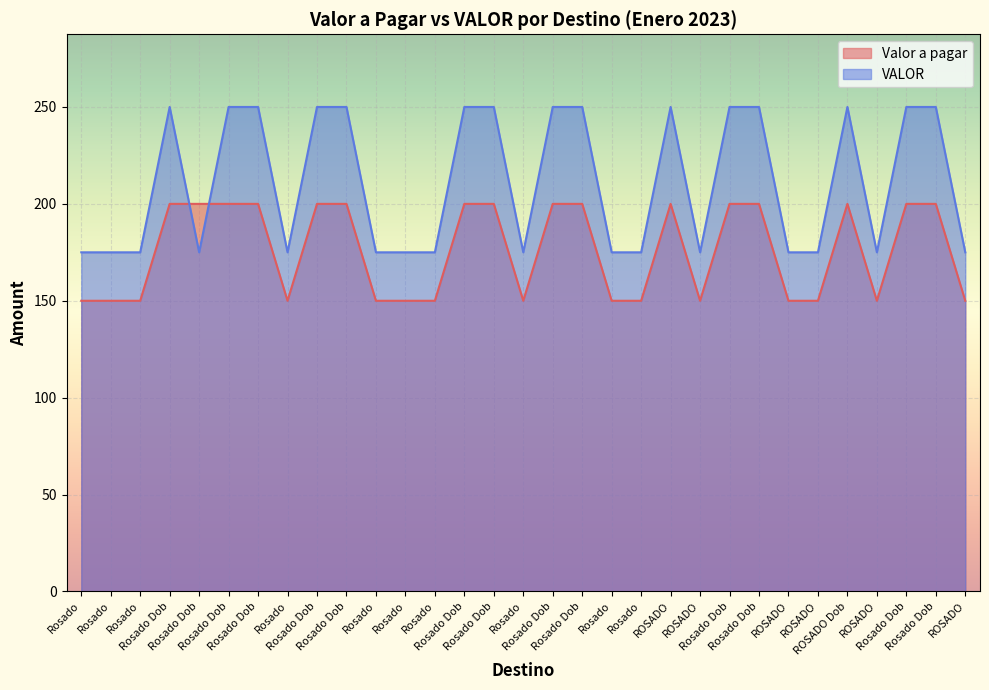

How many data points does each series have?

31